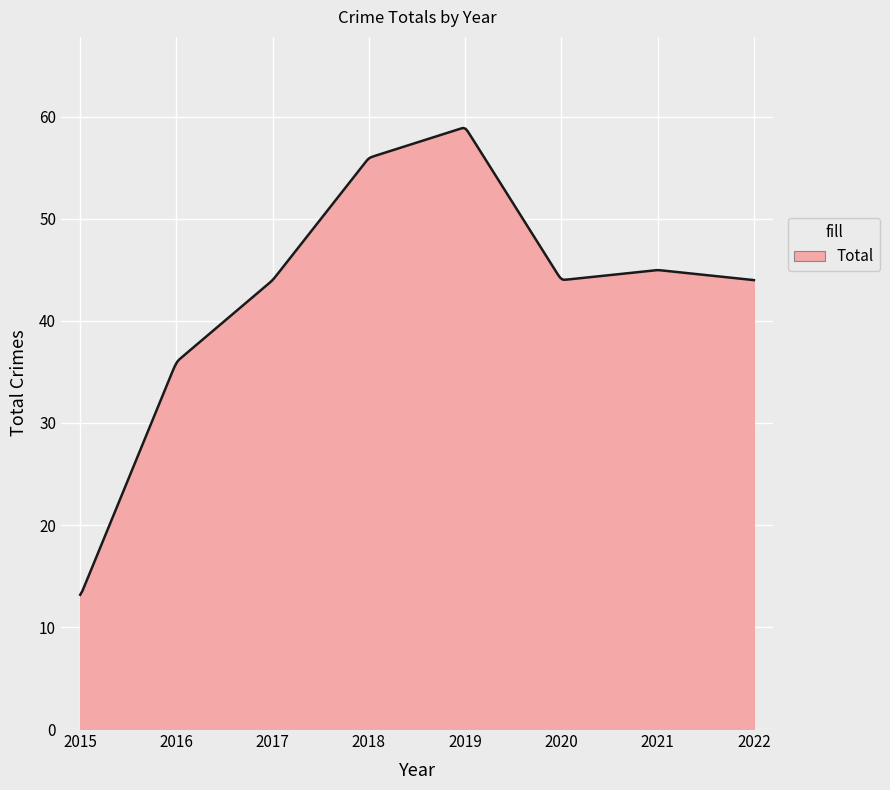

What is the difference between the maximum and minimum values?

45.8